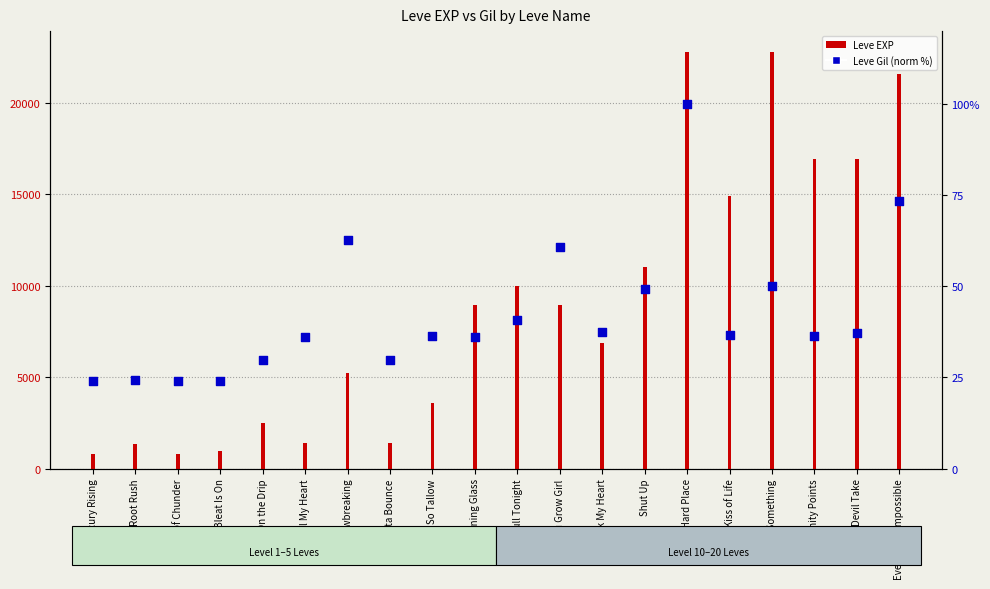

Which series has the widest spread of Y values?

Leve EXP